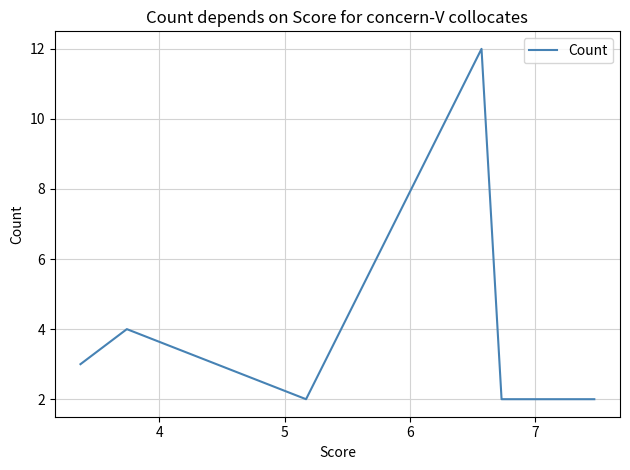

The chart shows a value of 2 at 8. True or false?

False